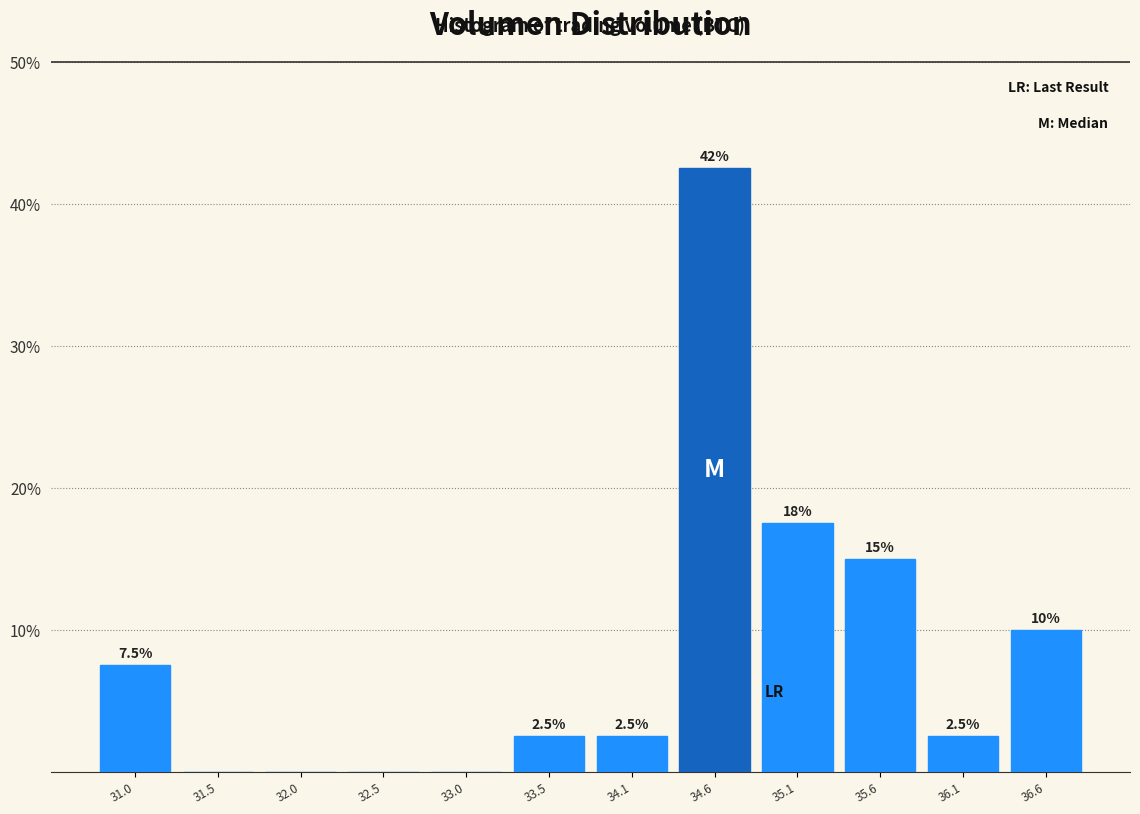

Which range on the x-axis has the tallest bar?

34.3 to 34.8